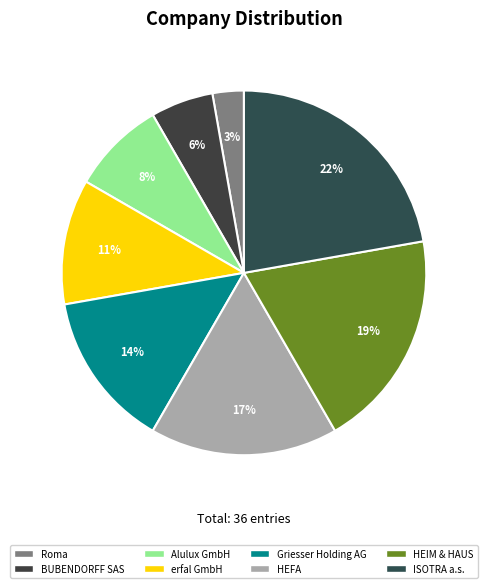

Count the number of slices in the pie.

8